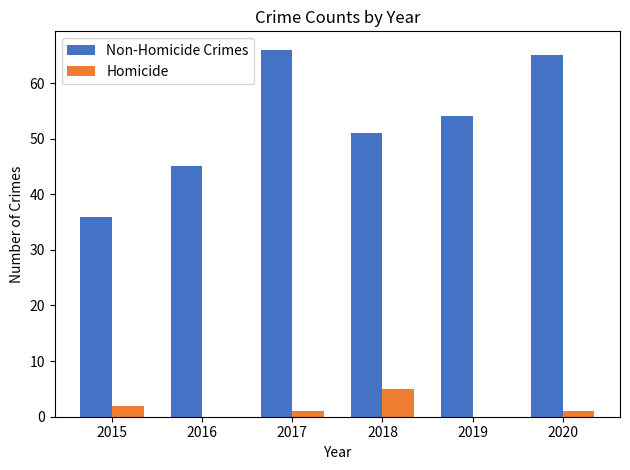

At which label is Non-Homicide Crimes closest to 51?

2018